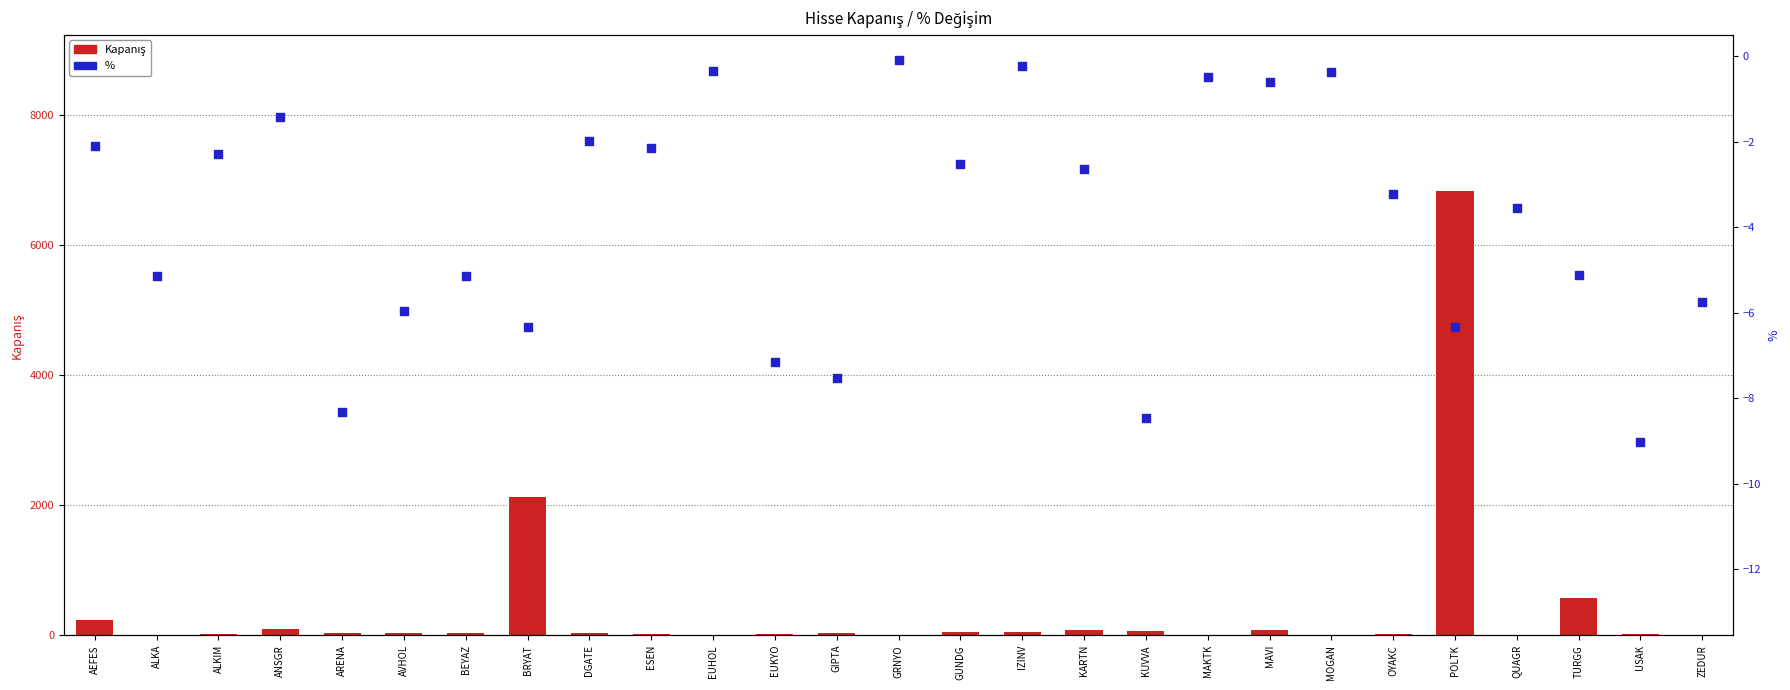

What are all the series names shown in the legend?

Kapanış, %